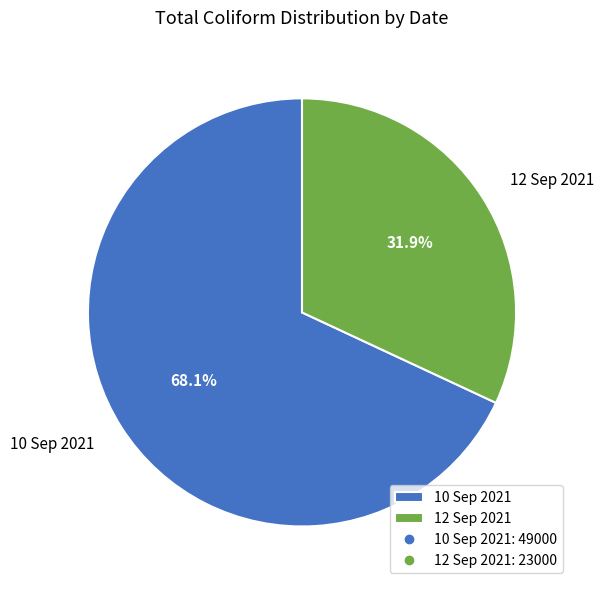

Which slice is the largest?

10 Sep 2021